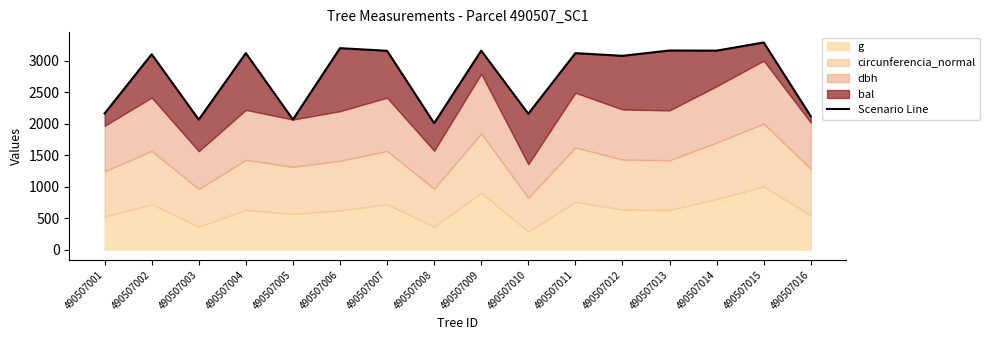

What is the value of the 13th point from the left?

3160.4